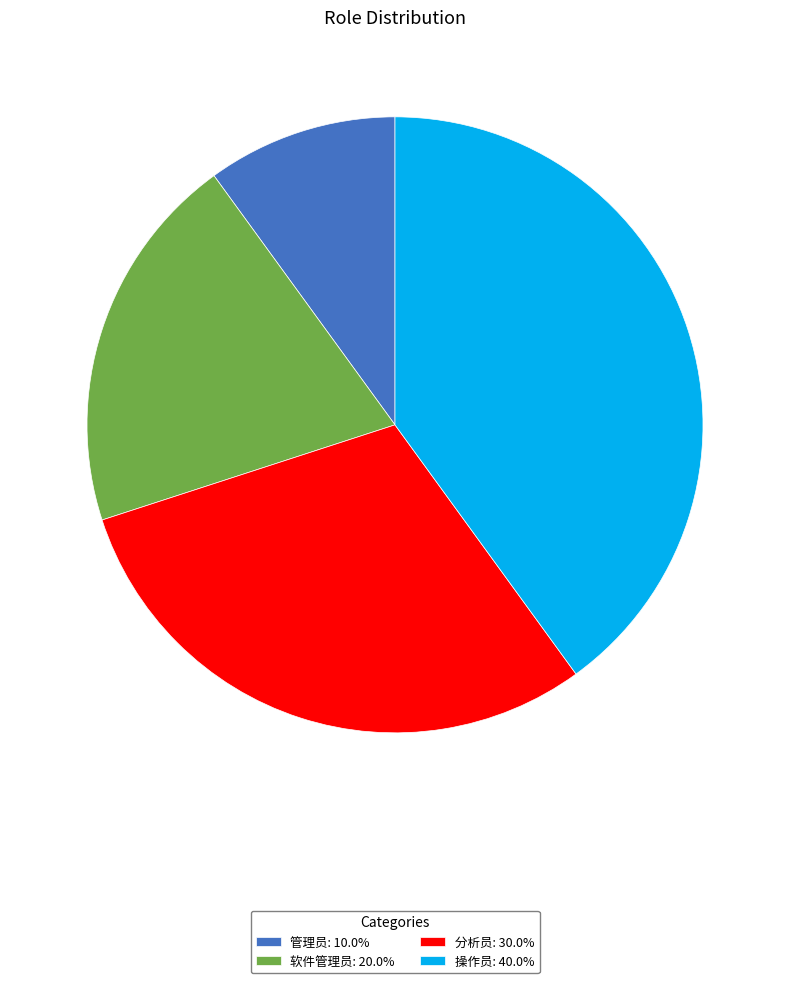

The 操作员 slice represents 40% of the pie. True or false?

True